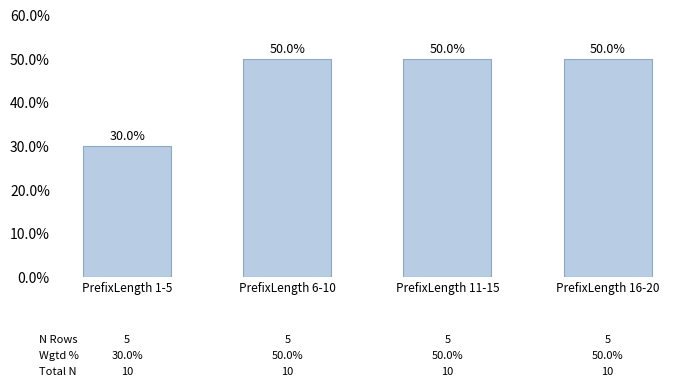

How many bars are there in total?

4